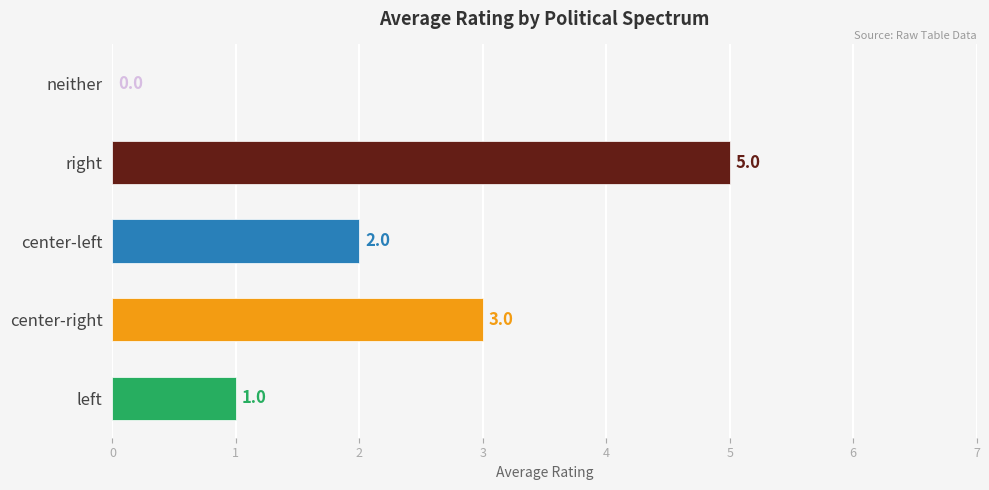

What is the average value?

2